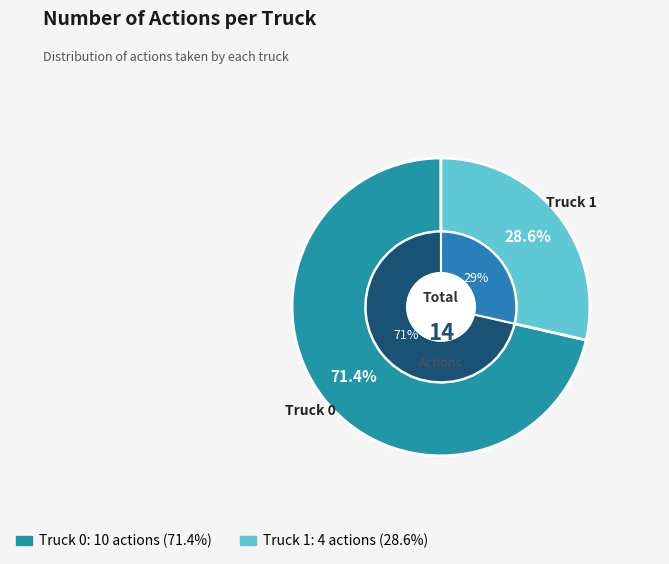

What percentage do Truck 1 and Truck 0 together represent?

100.0%